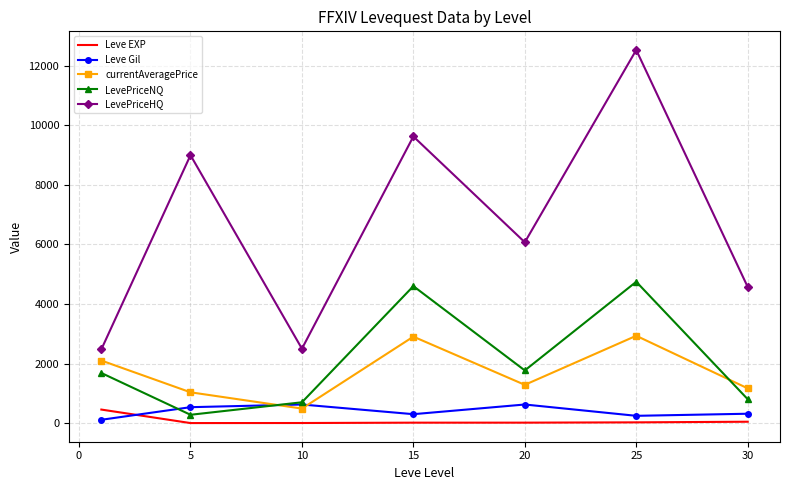

True or false: LevePriceHQ and currentAveragePrice cross at least once.

False